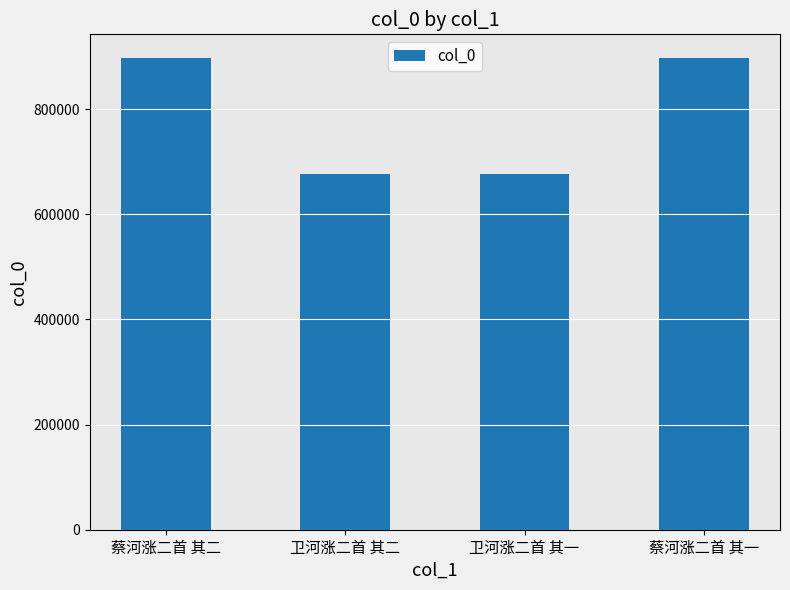

What is the approximate value at 卫河涨二首 其二?

676981